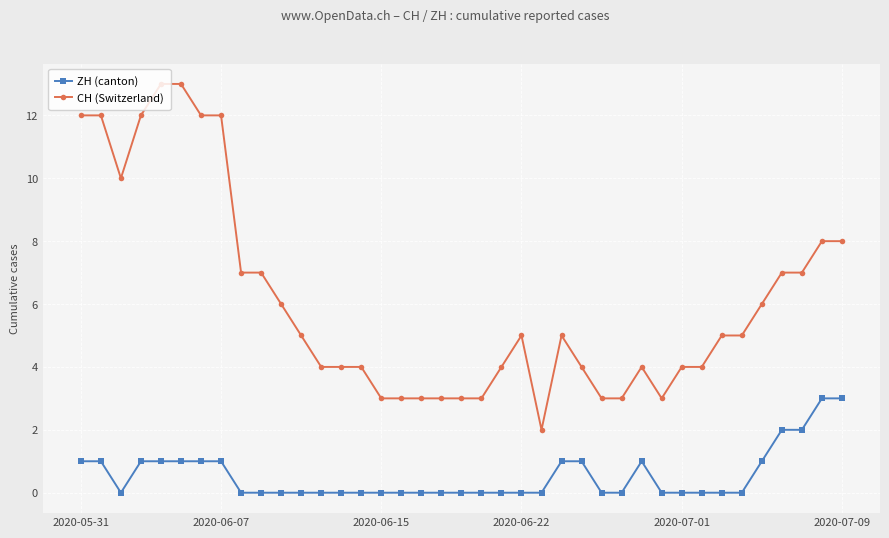

What is the maximum value for CH (Switzerland)?

13